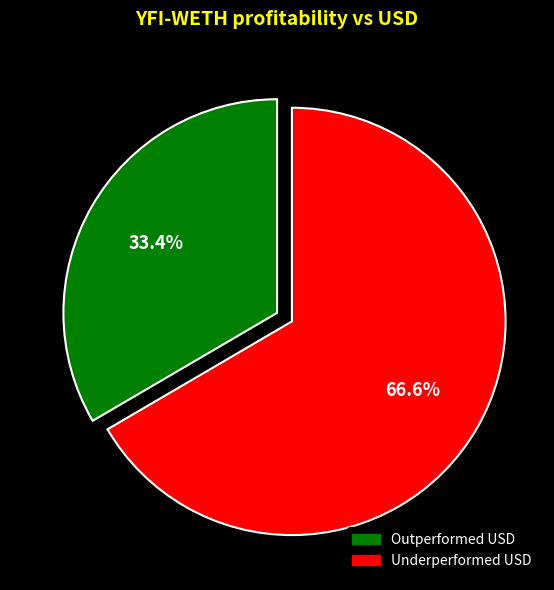

Rank the categories by value from lowest to highest.

Outperformed USD, Underperformed USD